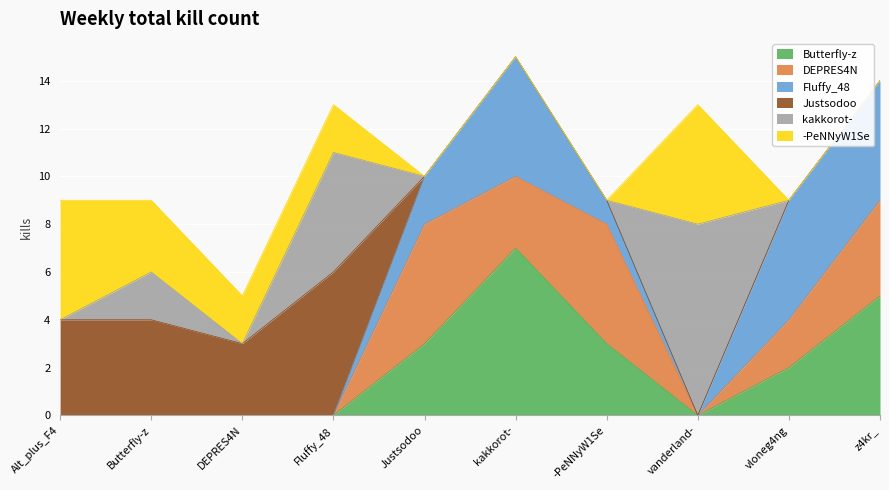

Which series ends up on top after the final intersection of Fluffy_48 and kakkorot-?

Fluffy_48